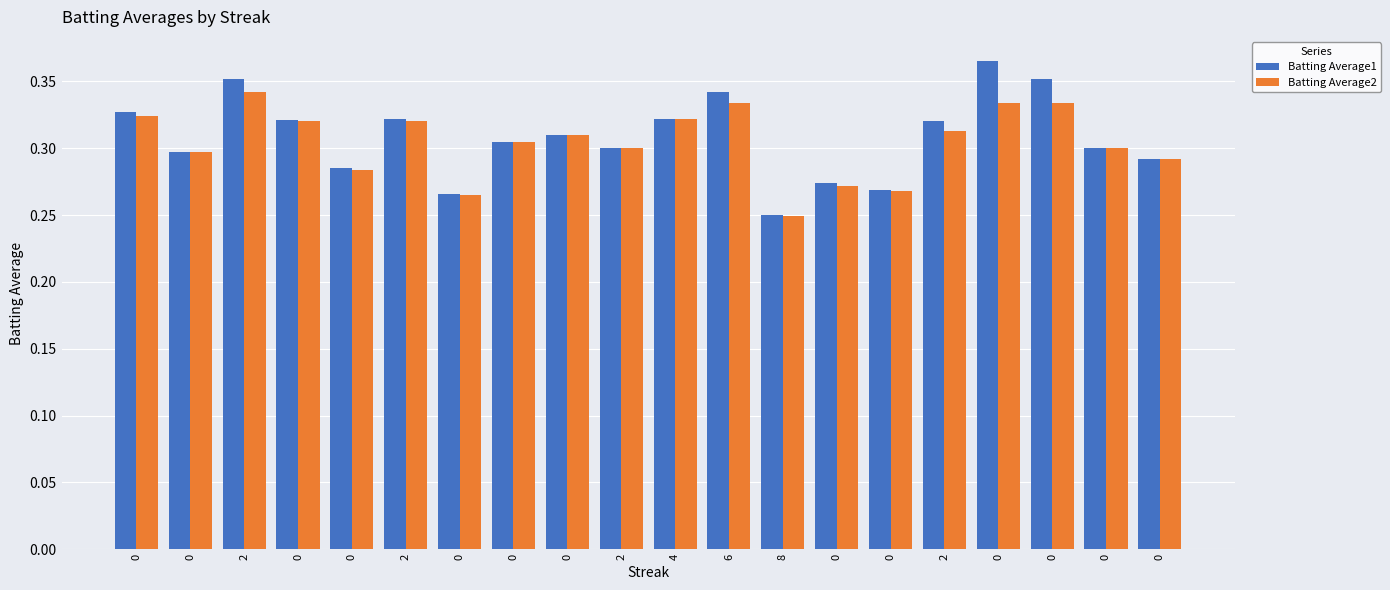

Rank the series by their maximum value, from lowest to highest.

Batting Average2, Batting Average1